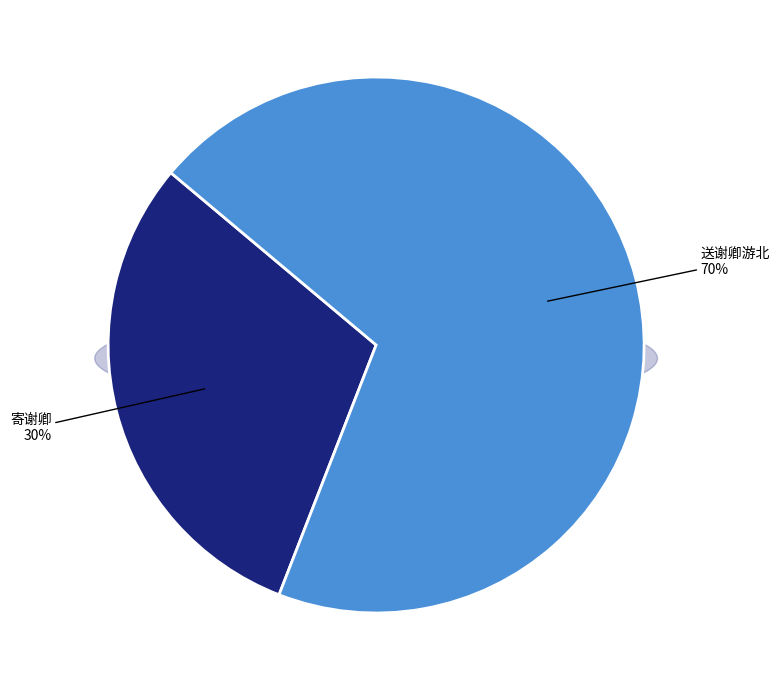

To the nearest percent, what percentage of the pie is 寄谢卿?

30%